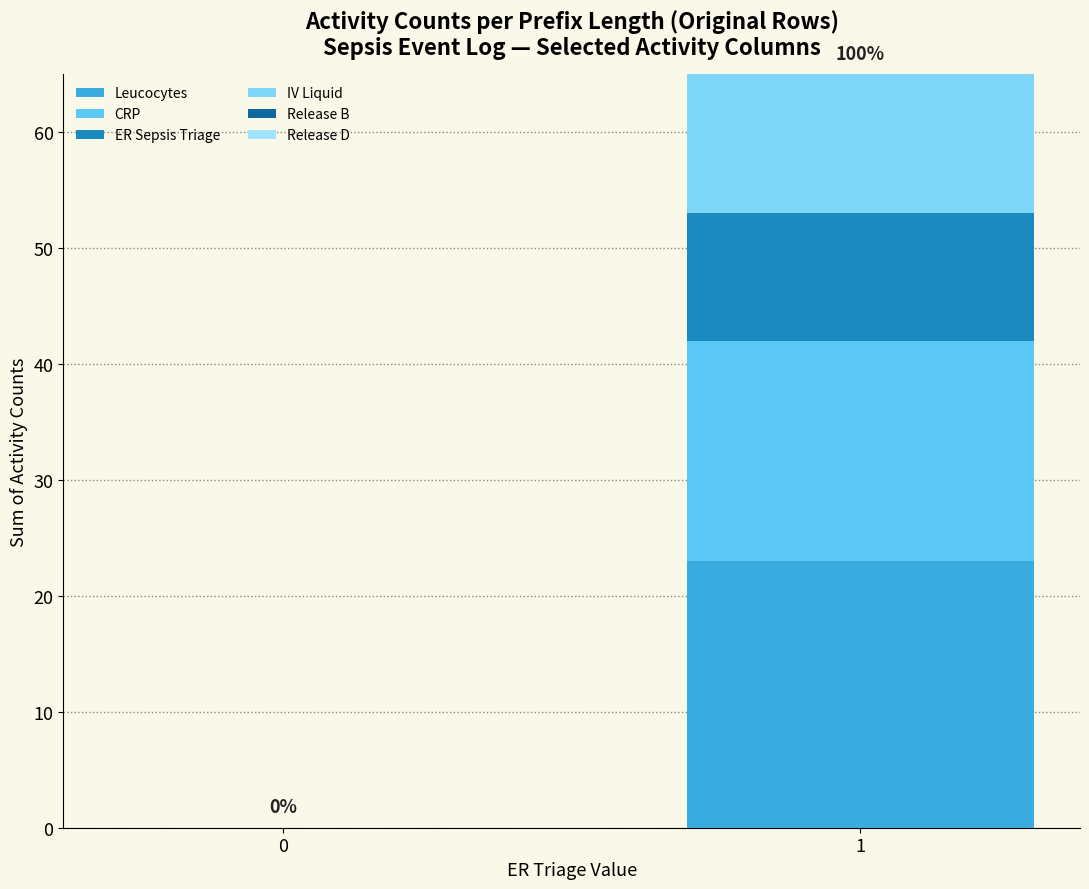

Does the chart contain stacked bars?

Yes